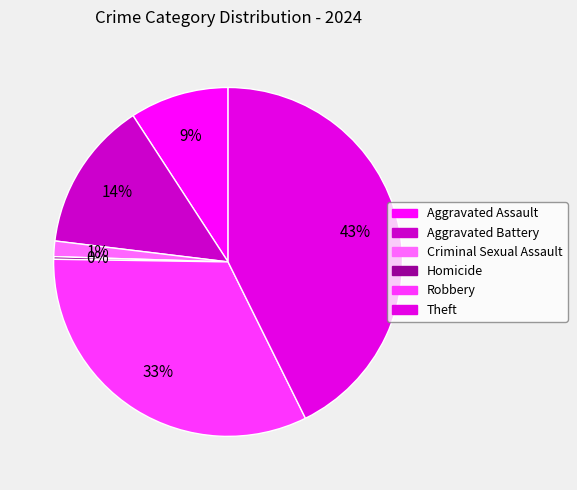

Does Aggravated Assault represent more than half of the total?

No